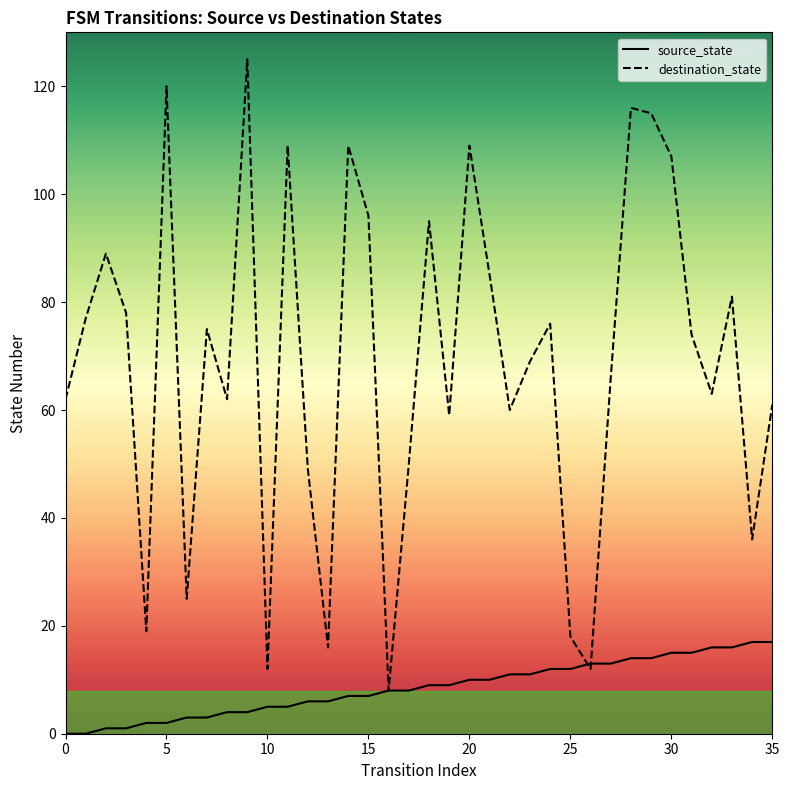

Which has a higher value, 29 or 30?

30